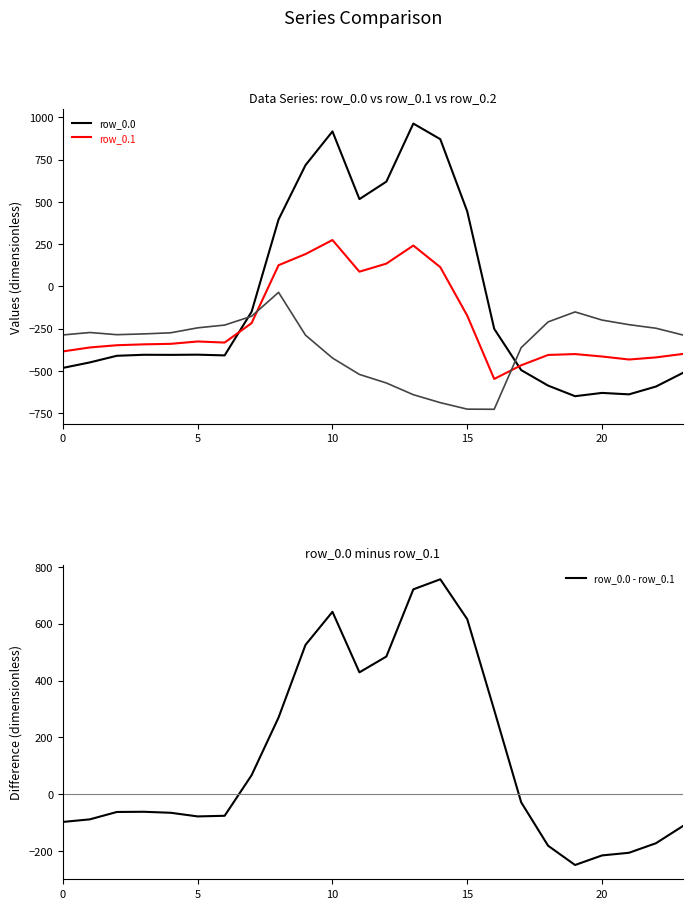

At which category is the sum across all series the highest?

10